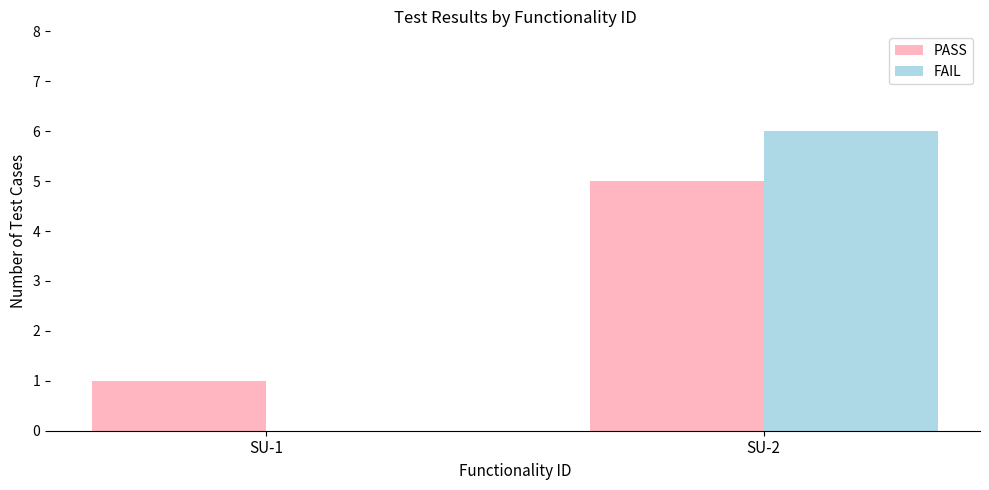

True or false: FAIL has a value of 8 at SU-2.

False